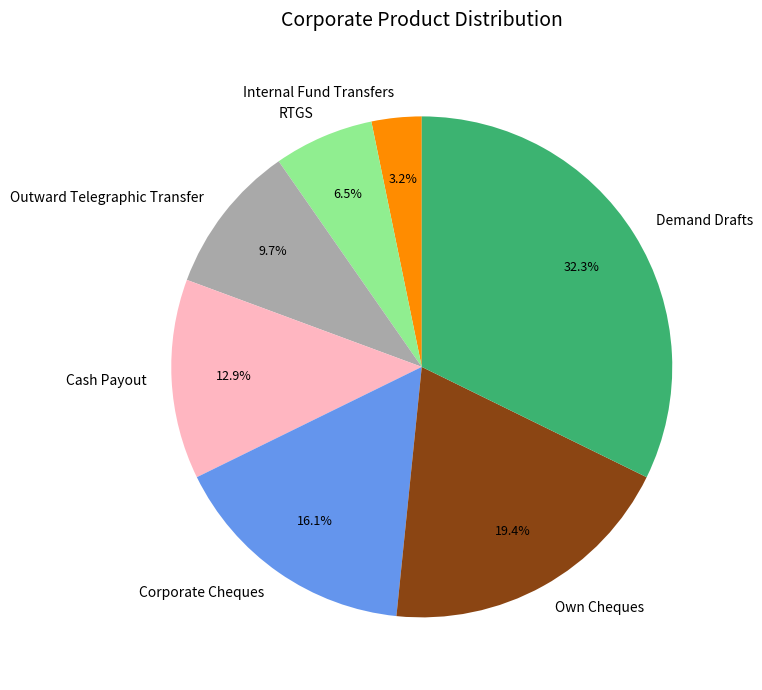

Between Outward Telegraphic Transfer and Internal Fund Transfers, which is larger?

Outward Telegraphic Transfer